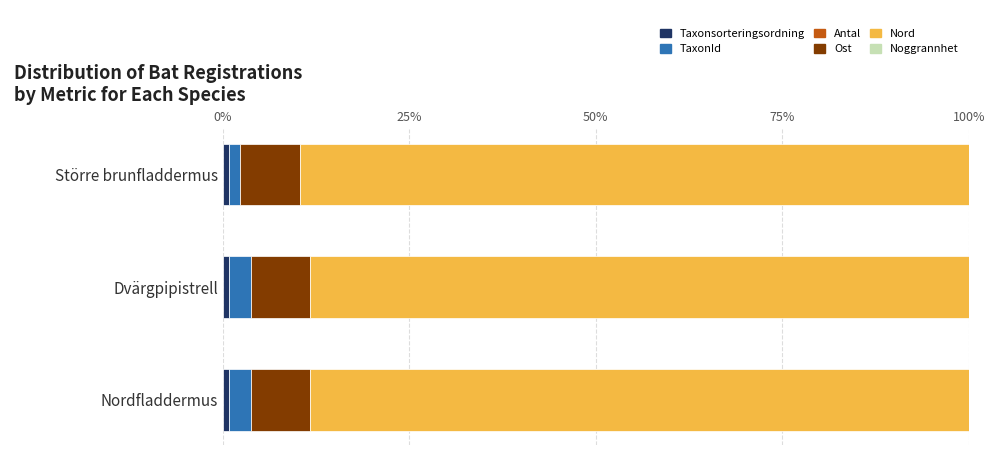

How many categories are shown in the chart?

3